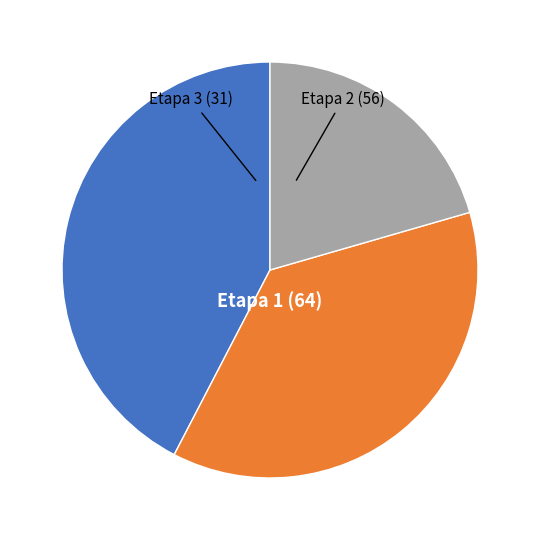

Is there any slice that represents more than half of the pie?

No